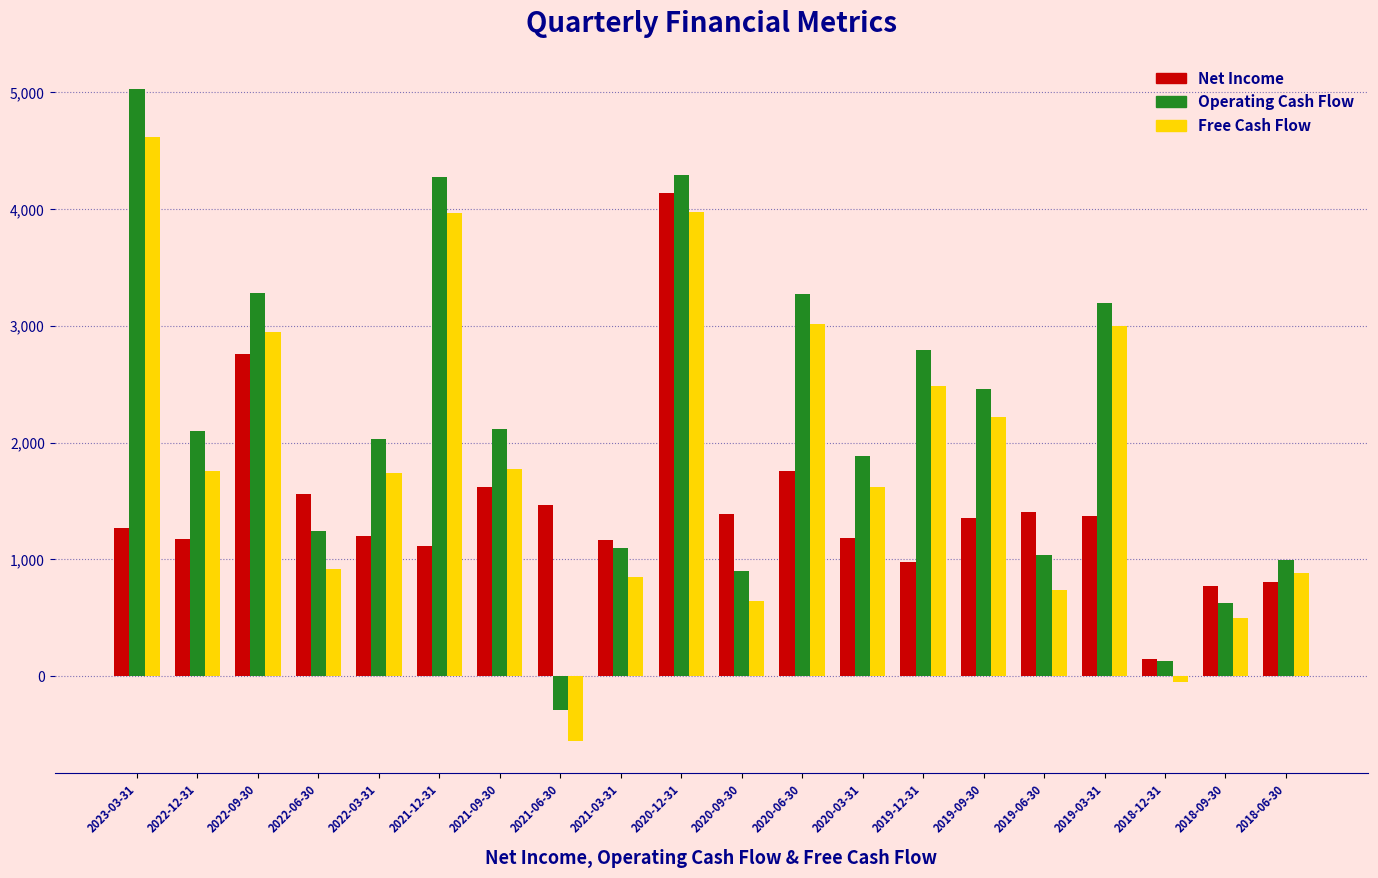

Rank the series by their maximum value, from lowest to highest.

Net Income, Free Cash Flow, Operating Cash Flow